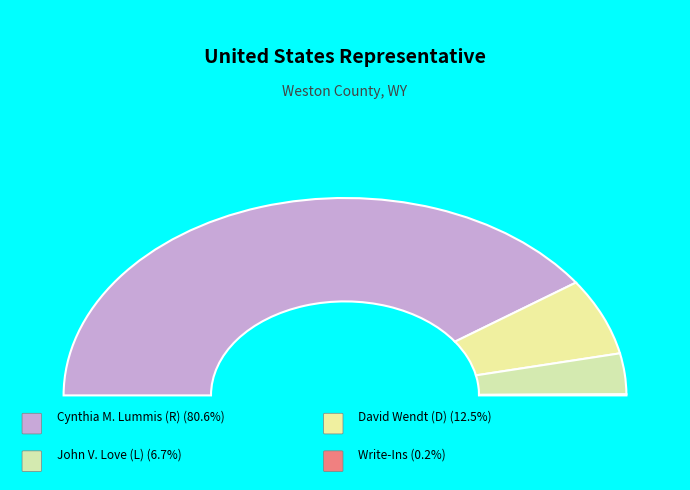

Approximately how many times larger is the value at Cynthia M. Lummis (R) compared to David Wendt (D)?

6.4